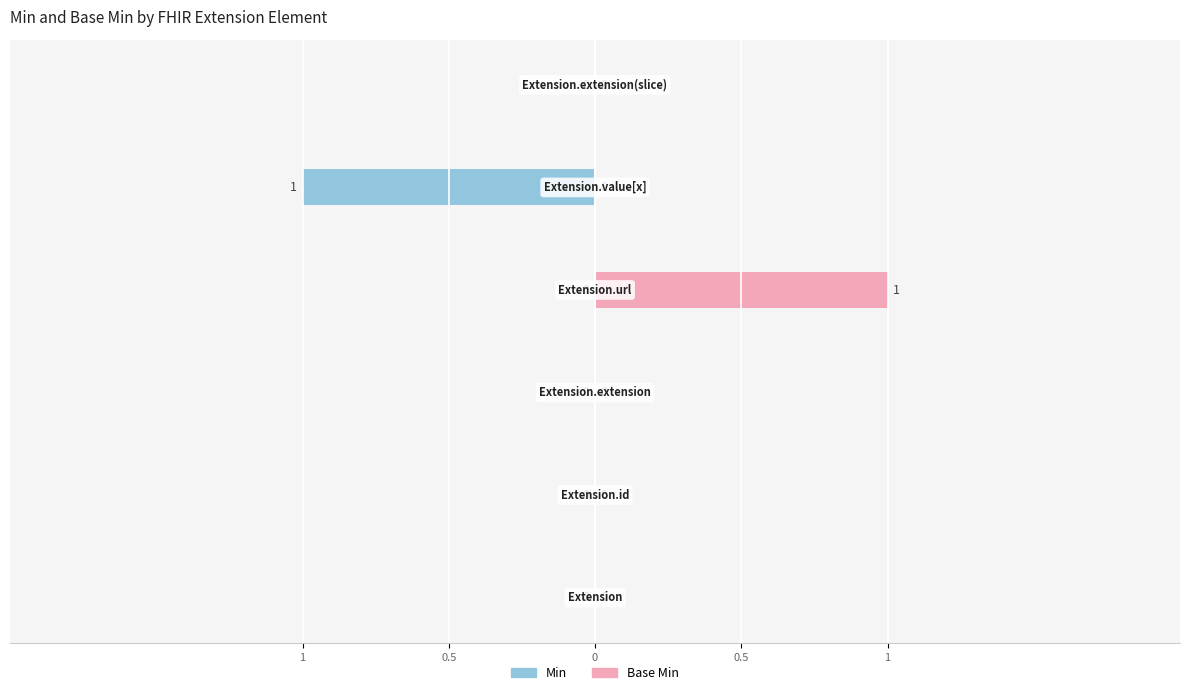

List the series in order of their peak value, lowest first.

Min, Base Min